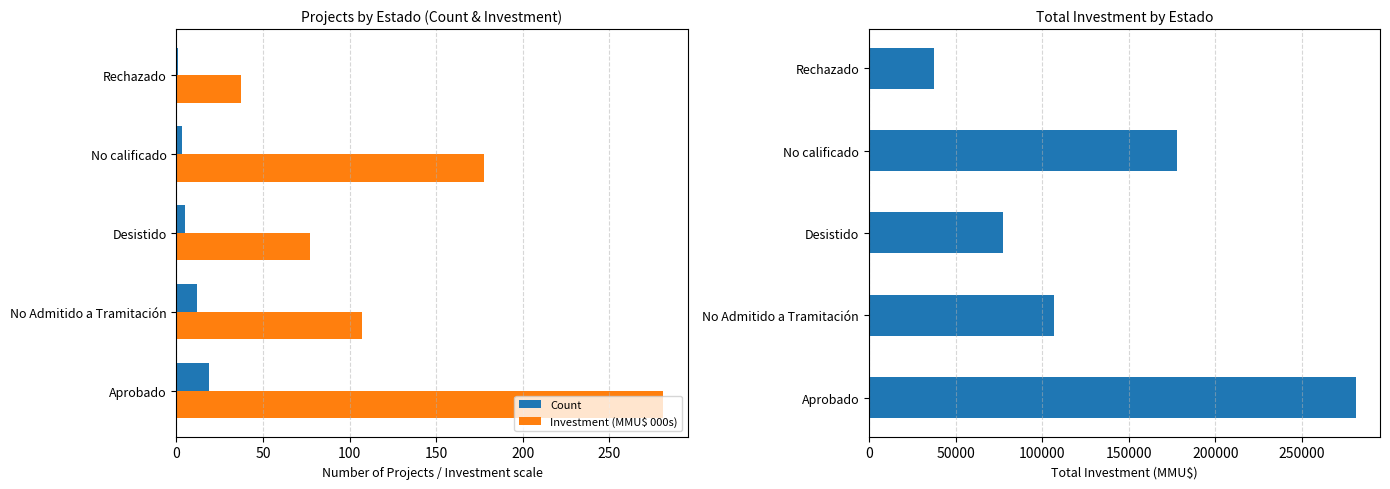

What is the value of the Total Investment (MMU$) bar at the 2nd from the left?

106887.0